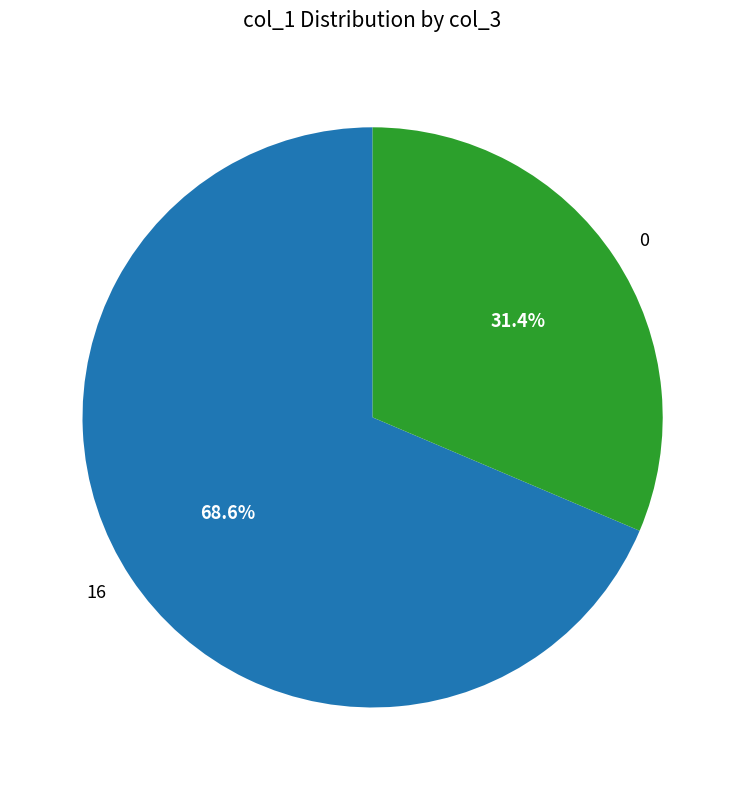

Is the sum of 0 and 16 greater than half?

Yes